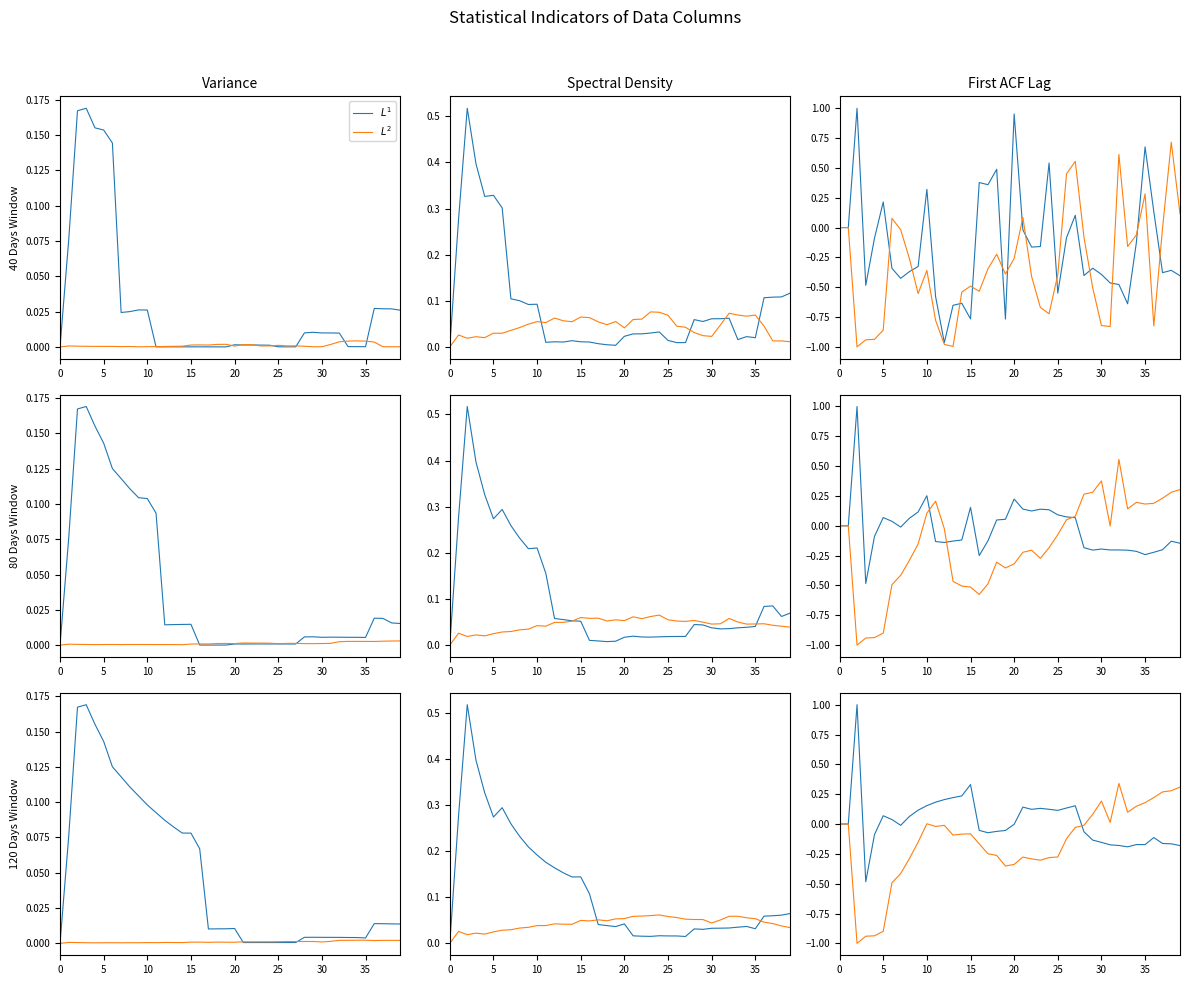

What is the difference between the highest and lowest values at 21?

0.4